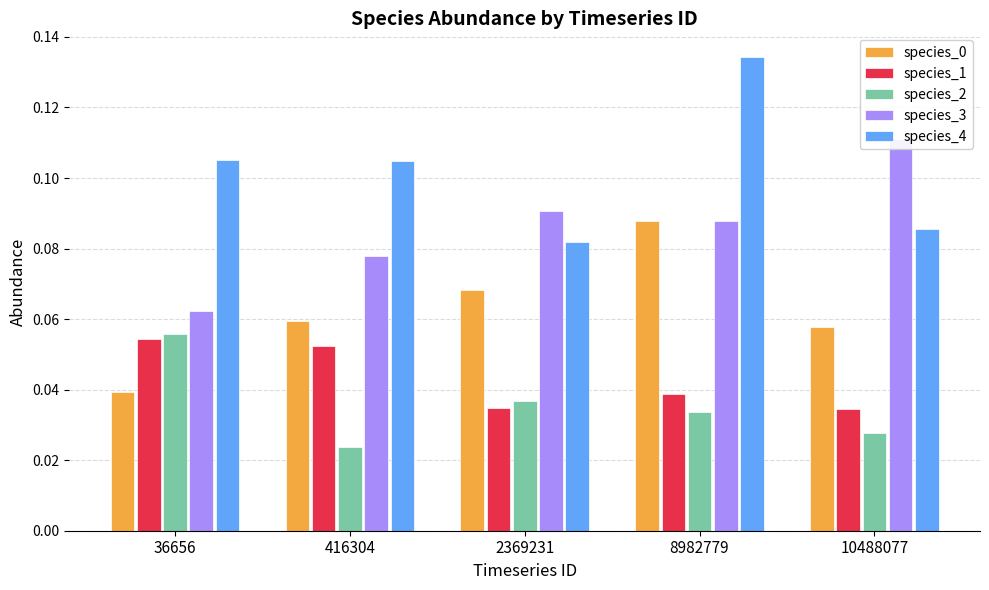

Between 2369231 and 8982779, which series saw the biggest shift?

species_4